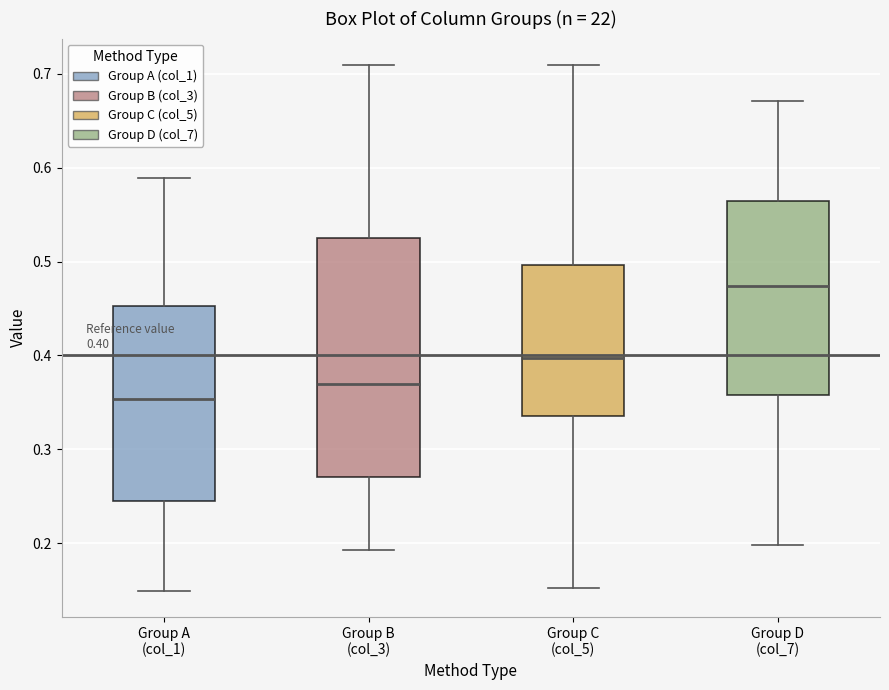

Which box has the highest median line?

Group D (col_7)